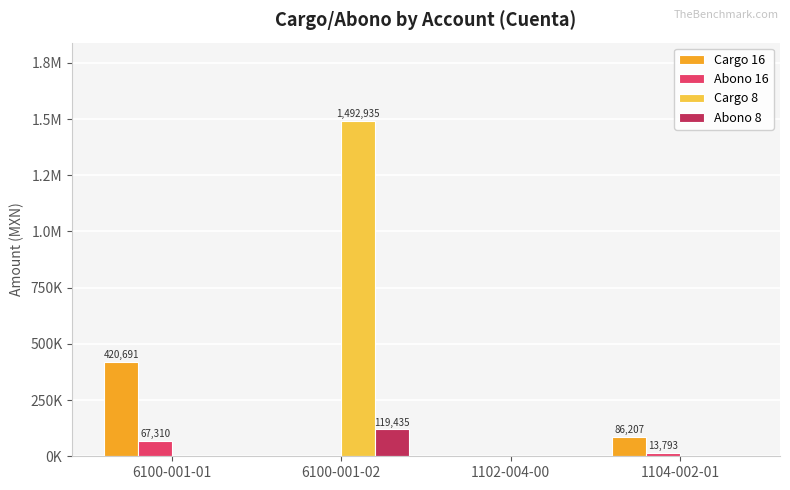

Are the bars horizontal?

No